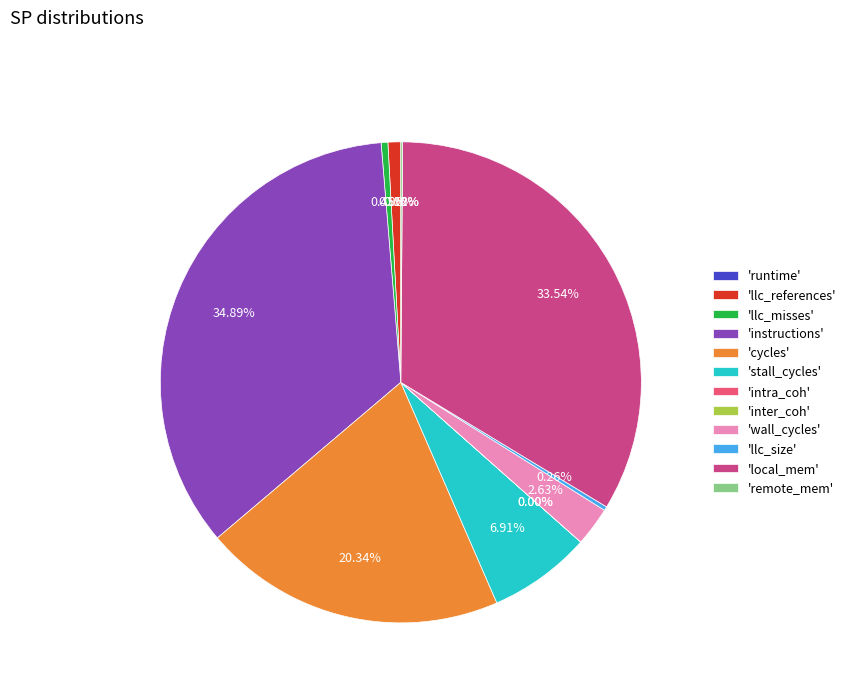

Combined, what portion of the pie is stall_cycles and instructions?

41.8%